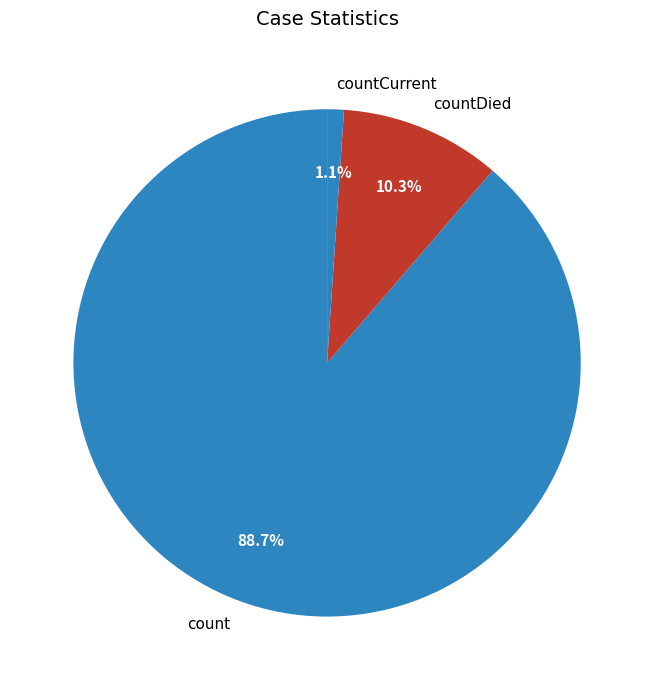

To the nearest percent, what is the difference between the largest and smallest slice percentages?

88%